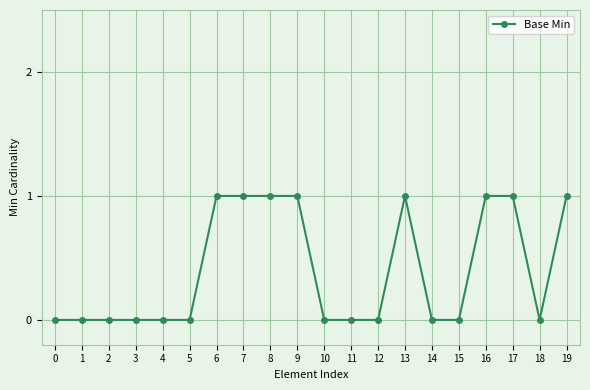

What is the value of the 9th point from the left?

1